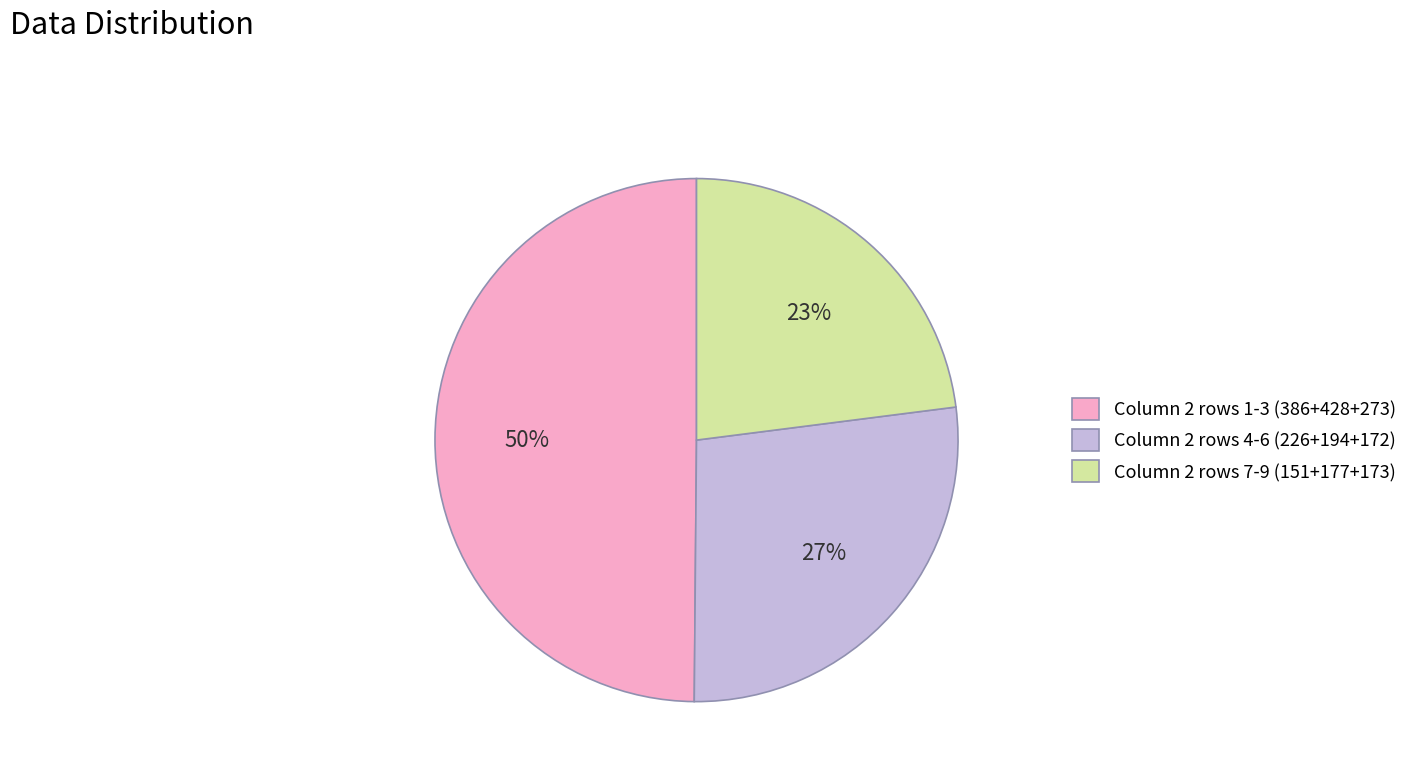

What is the smallest slice in the pie chart?

Column 2 rows 7-9 (151+177+173)